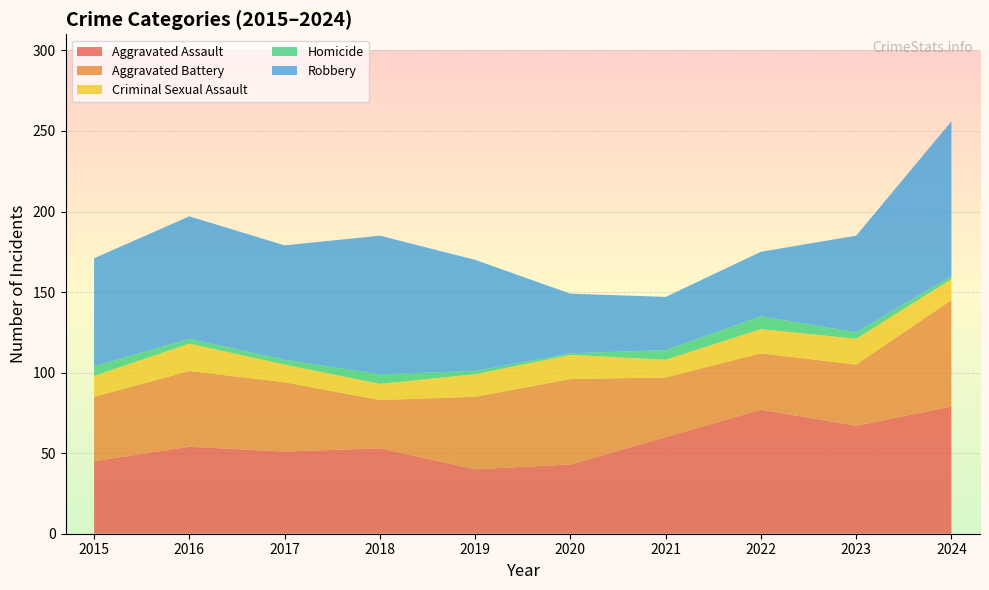

Reading left to right, what are all the values shown in this chart?

Aggravated Assault: 45	54	51	53	40	43	60	77	67	79
Aggravated Battery: 40	47	43	30	45	53	37	35	38	66
Criminal Sexual Assault: 13	17	11	10	14	15	11	15	16	13
Homicide: 6	3	3	6	2	1	6	8	4	2
Robbery: 67	76	71	86	69	37	33	40	60	96